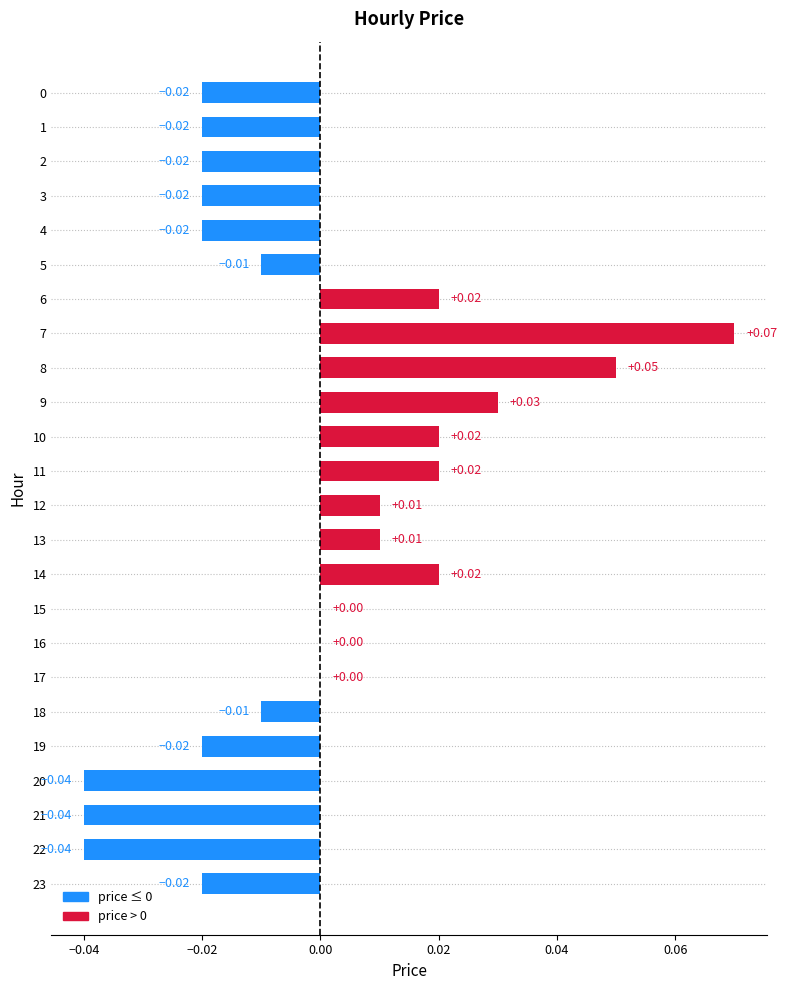

The chart shows a value of 0.0 at 17. True or false?

True